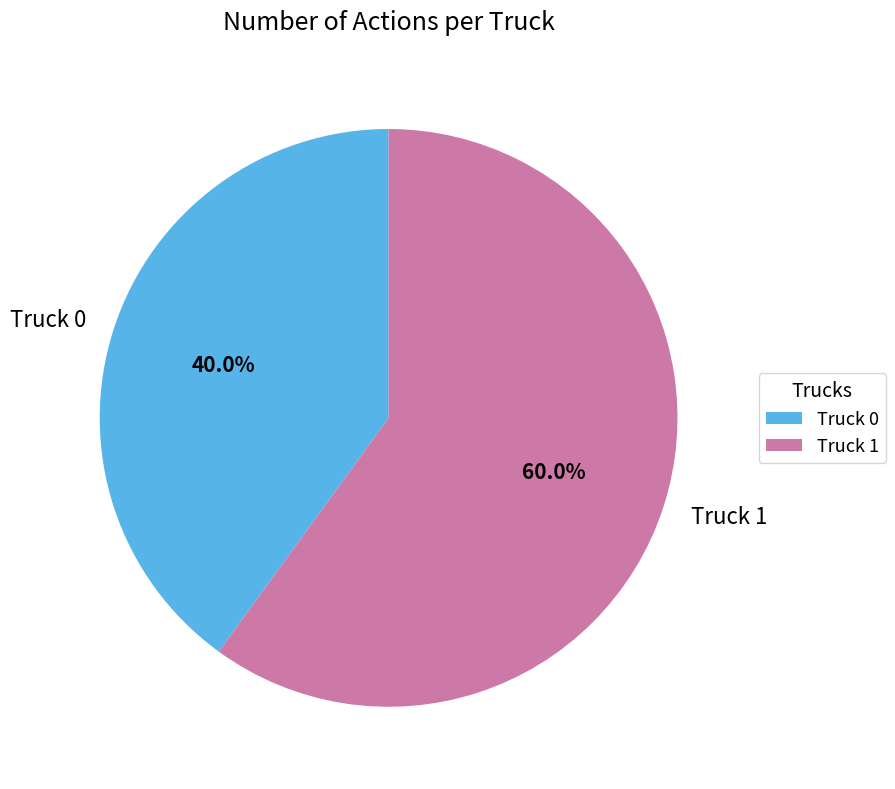

Which has a higher value, Truck 0 or Truck 1?

Truck 1